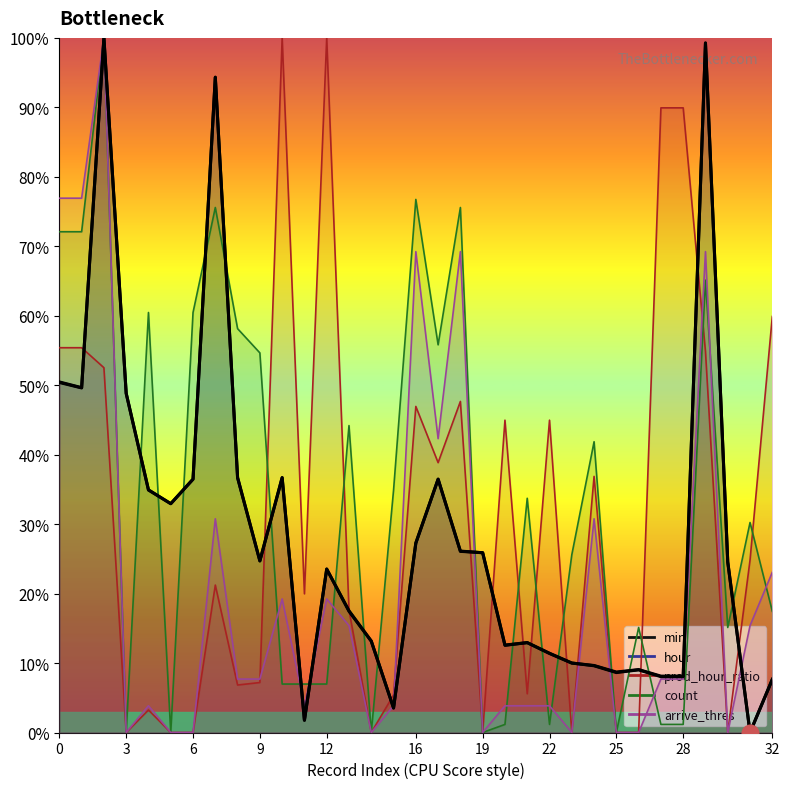

The value of arrive_thres at 12 is 0.1. True or false?

False